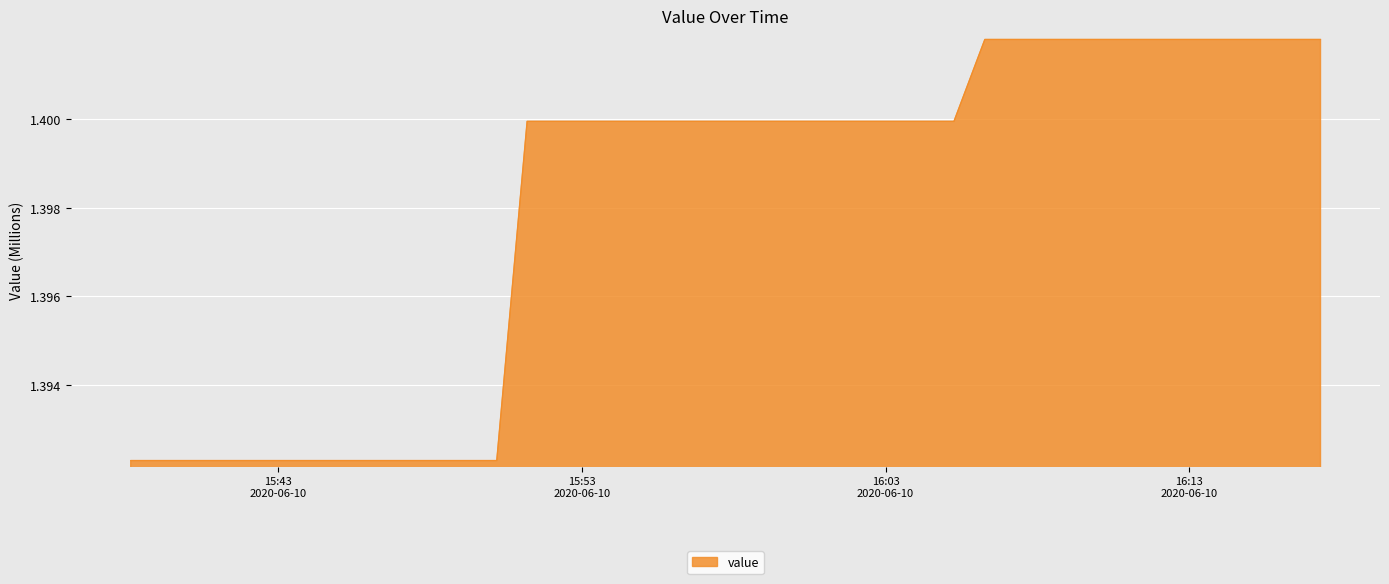

At which category does the chart reach its peak across all series?

2020-06-10T16:06:16